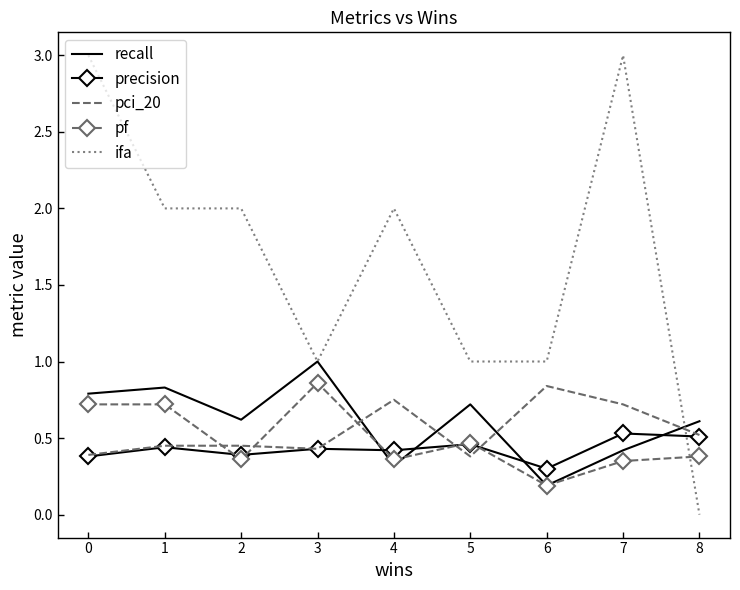

What is the spread (max minus min) of values at 4?

1.7